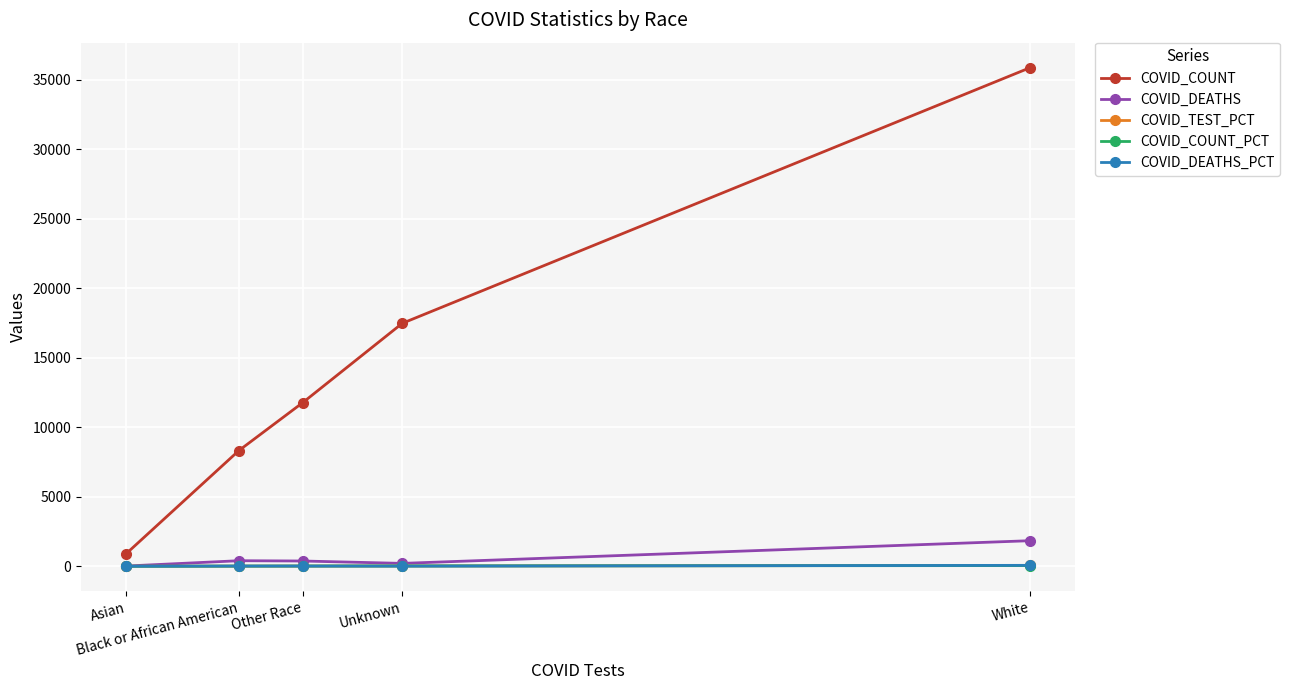

Which series has the largest total across all categories?

COVID_COUNT